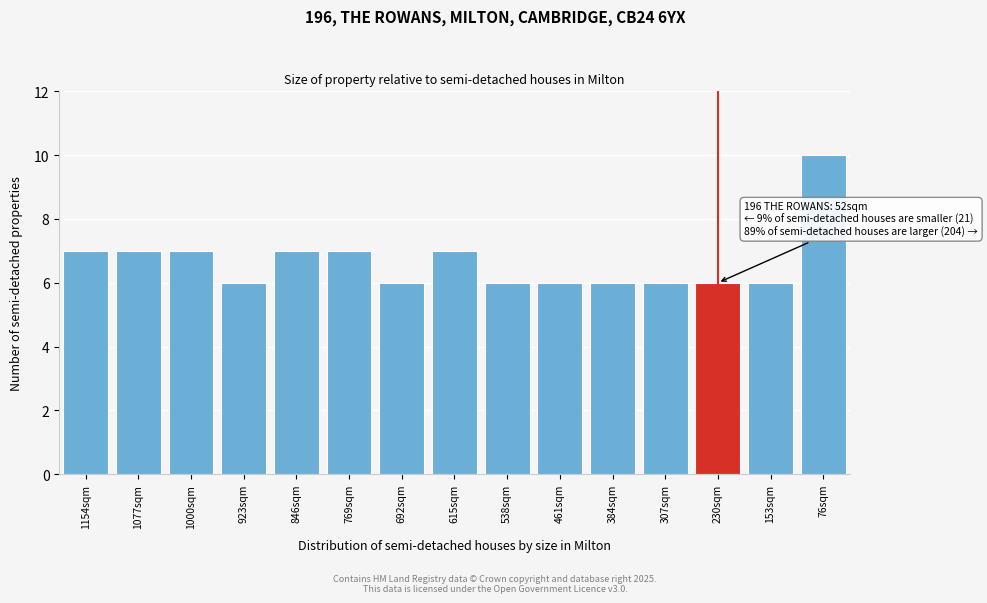

Reading left to right, transcribe all the data shown in this chart.

1154sqm=7	1077sqm=7	1000sqm=7	923sqm=6	846sqm=7	769sqm=7	692sqm=6	615sqm=7	538sqm=6	461sqm=6	384sqm=6	307sqm=6	230sqm=6	153sqm=6	76sqm=10